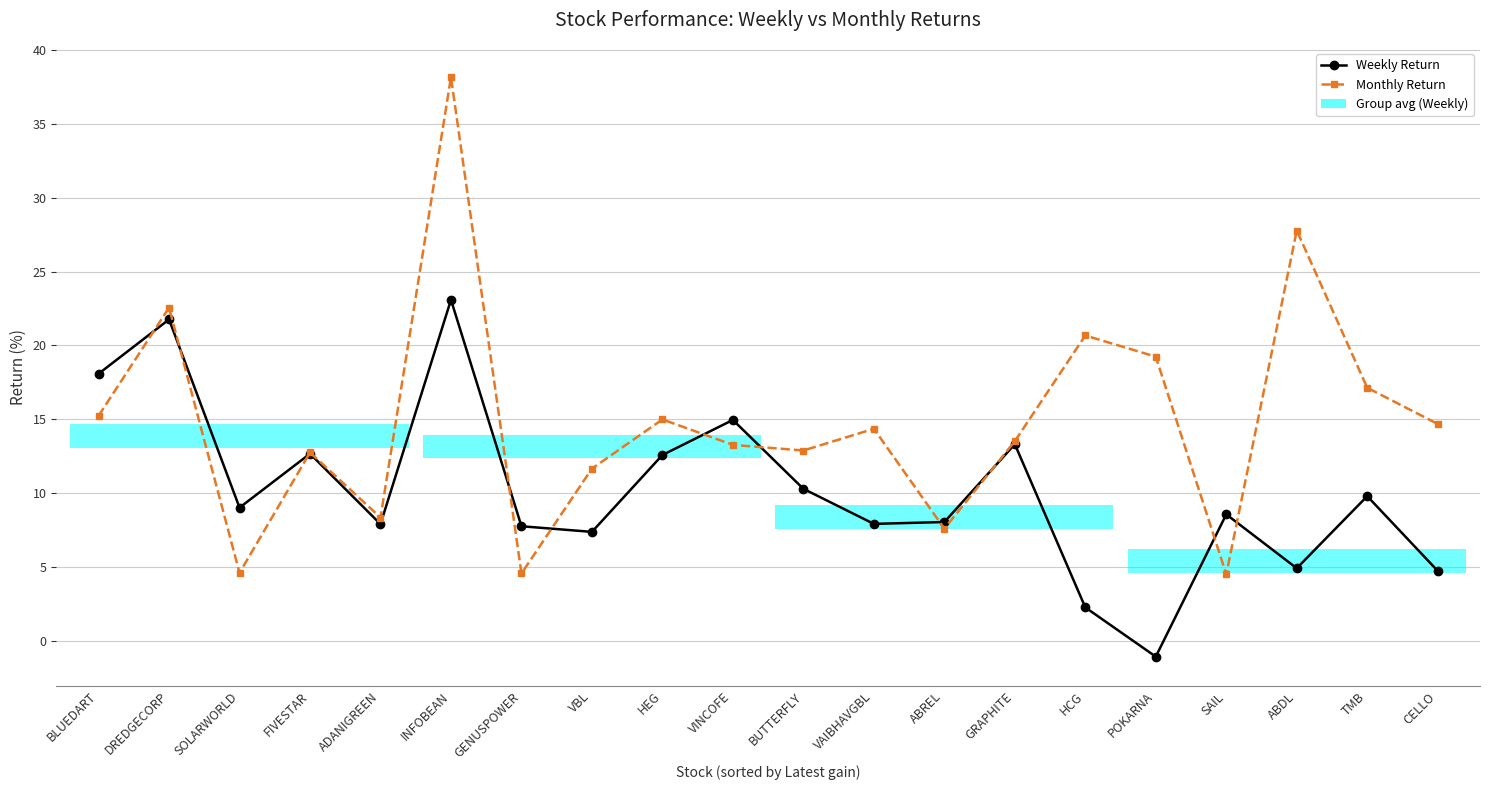

Is it true that Weekly Return equals 2.3 at HCG?

True